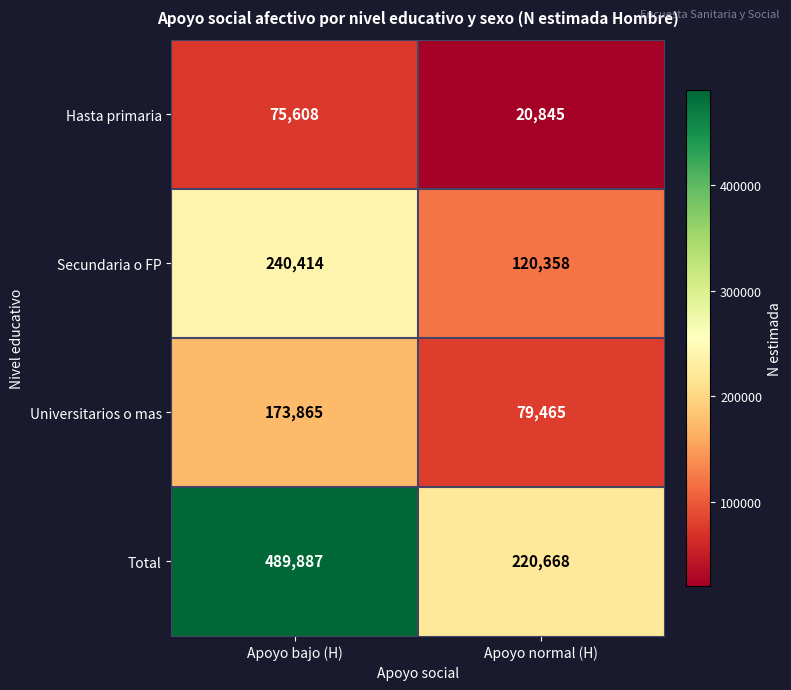

Rank the series by their average value, from lowest to highest.

Hasta primaria, Universitarios o mas, Secundaria o FP, Total